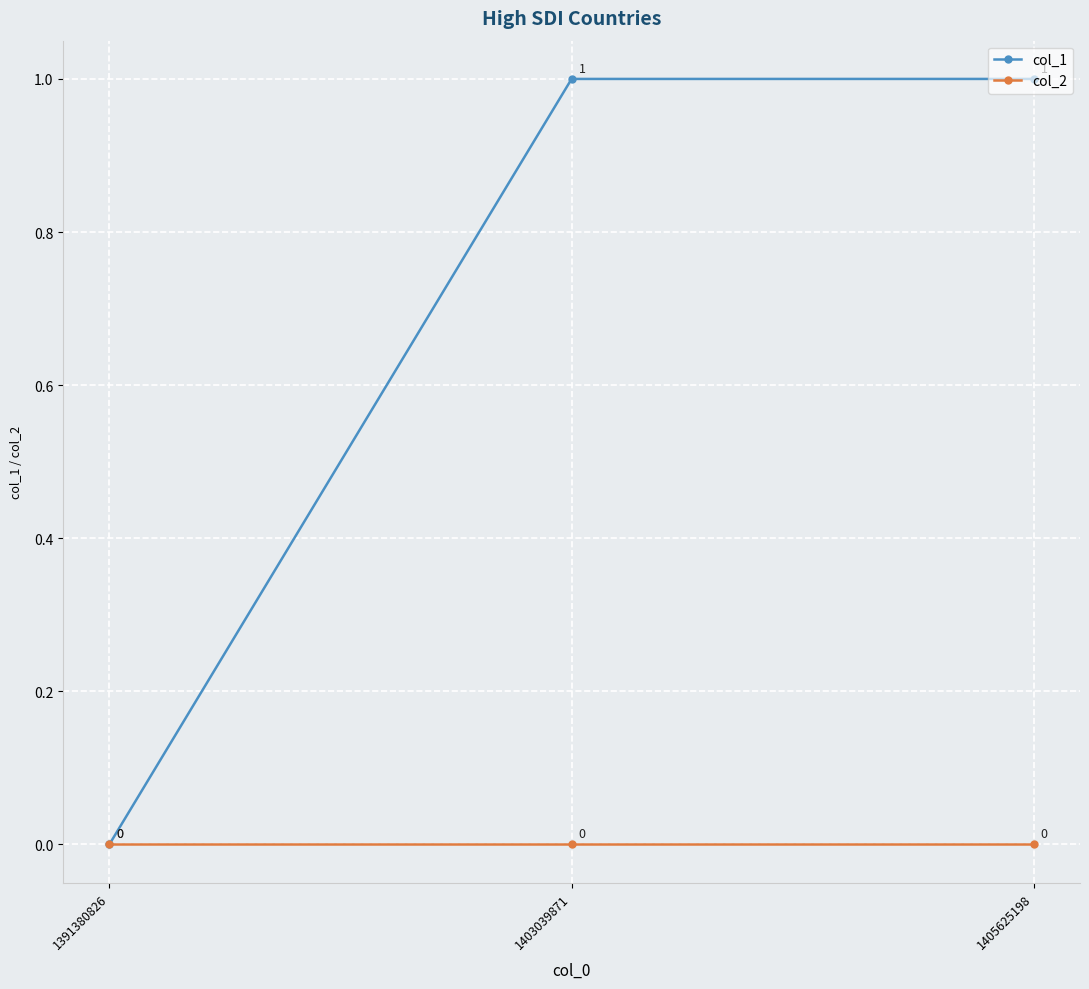

What are all the series names shown in the legend?

col_1, col_2